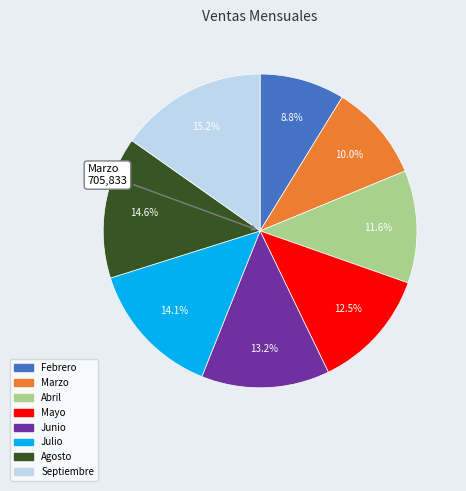

What is the total percentage of Septiembre and Febrero?

24.0%